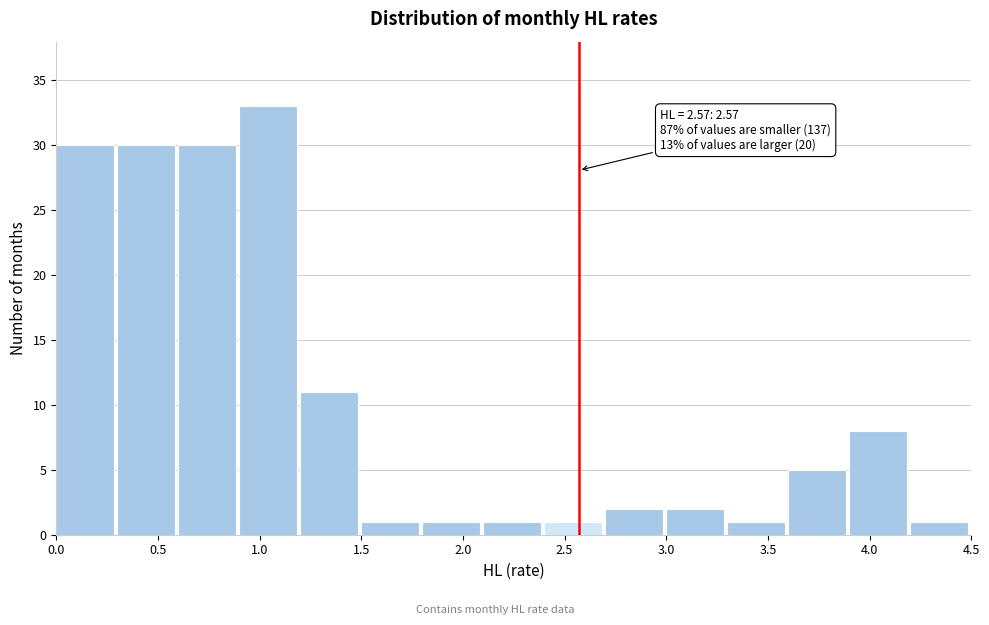

Which range on the x-axis has the tallest bar?

0.9 to 1.2